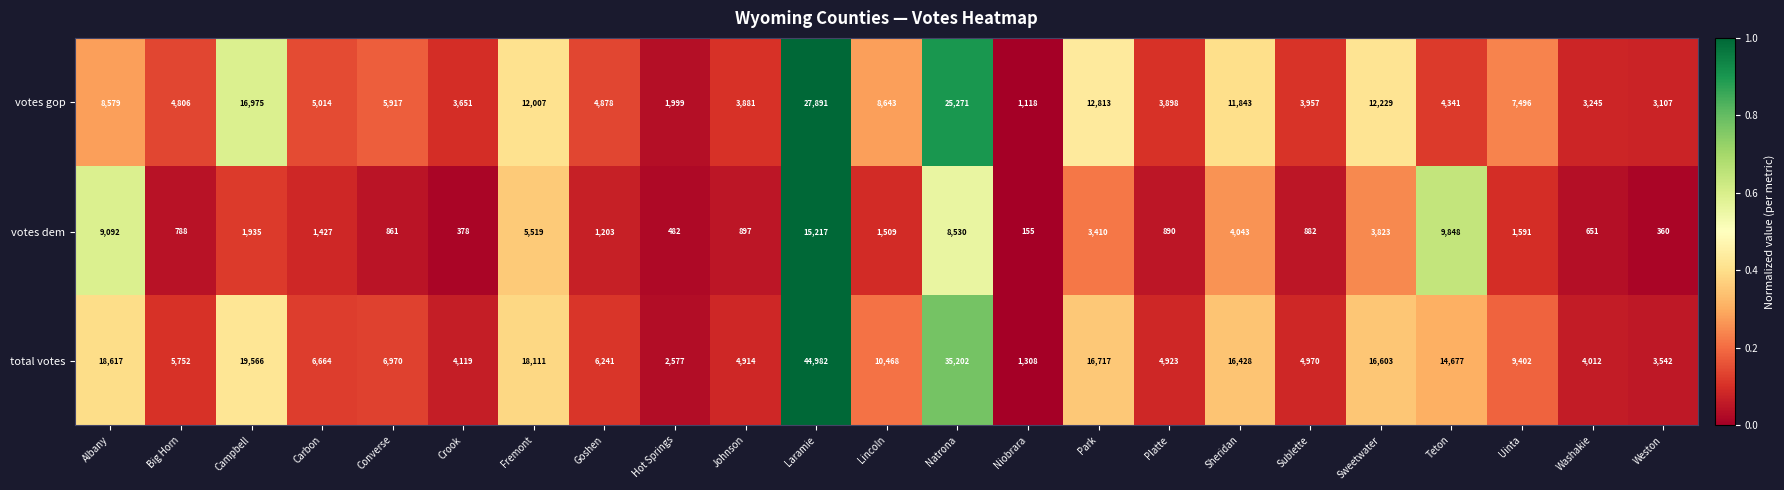

At which label does votes gop reach its minimum?

Niobrara